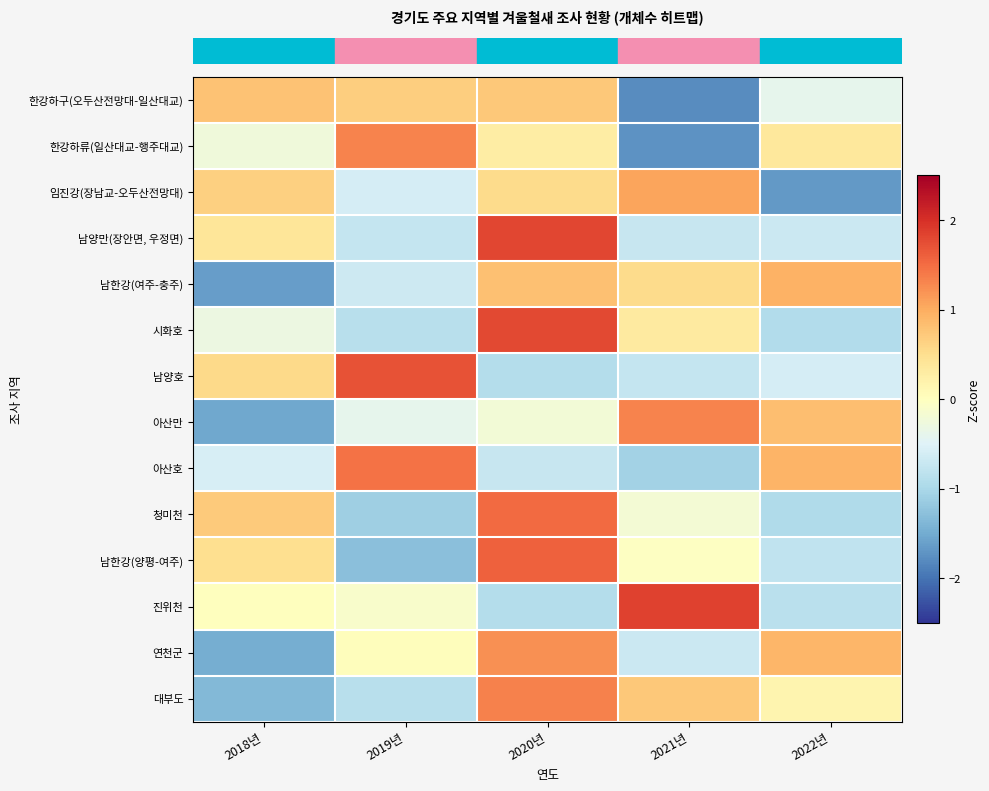

Reading left to right, transcribe all the data shown in this chart.

row_0: 0.8	0.7	0.7	-1.8	-0.4
row_1: -0.2	1.3	0.3	-1.7	0.4
row_2: 0.6	-0.6	0.5	1.1	-1.7
row_3: 0.4	-0.8	1.8	-0.7	-0.7
row_4: -1.6	-0.7	0.8	0.5	1.0
row_5: -0.3	-0.9	1.8	0.3	-0.9
row_6: 0.6	1.7	-0.9	-0.8	-0.6
row_7: -1.5	-0.4	-0.2	1.3	0.8
row_8: -0.6	1.5	-0.7	-1.1	0.9
row_9: 0.7	-1.1	1.5	-0.2	-1.0
row_10: 0.5	-1.3	1.6	-0.0	-0.8
row_11: 0.0	-0.1	-0.9	1.9	-0.9
row_12: -1.5	0.0	1.2	-0.7	0.9
row_13: -1.4	-0.9	1.3	0.7	0.2